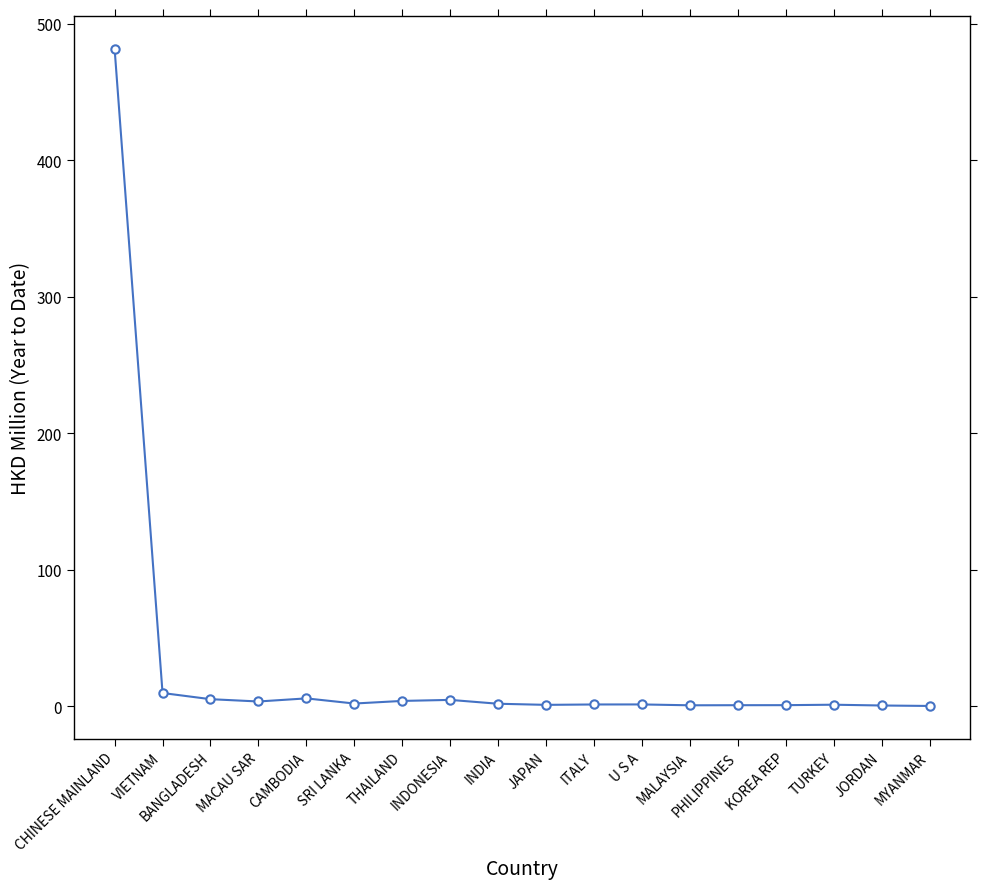

True or false: there are more than 1 points higher than both neighbors.

True